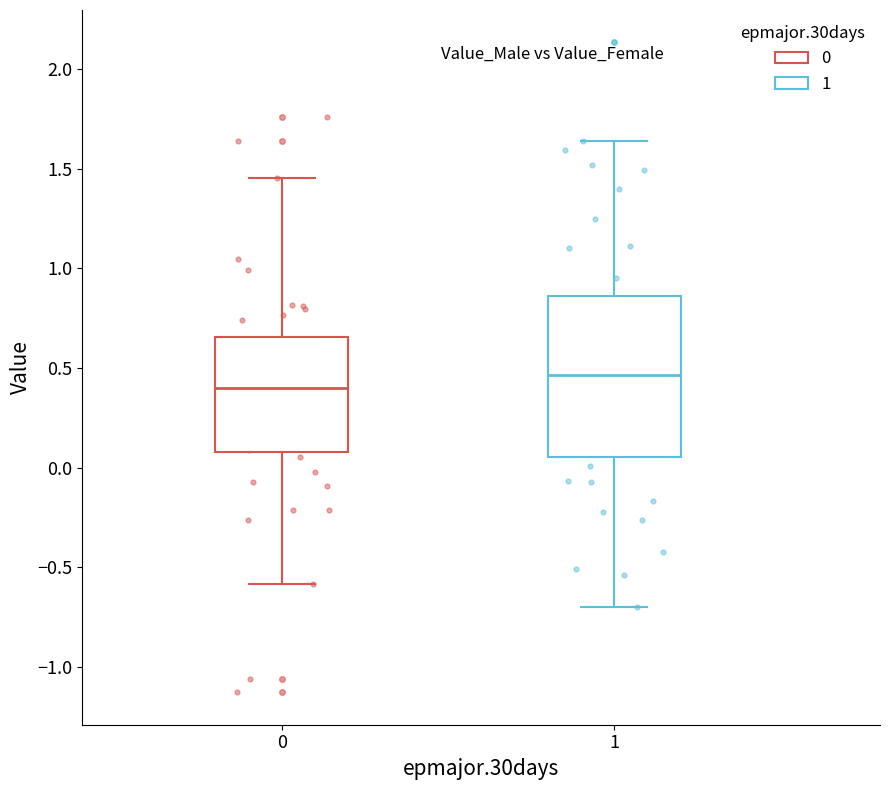

Where is the lower edge of the box at x = 0 on the y-axis? The values are not printed on the chart, so give them approximately, as read against the axis.

0.10